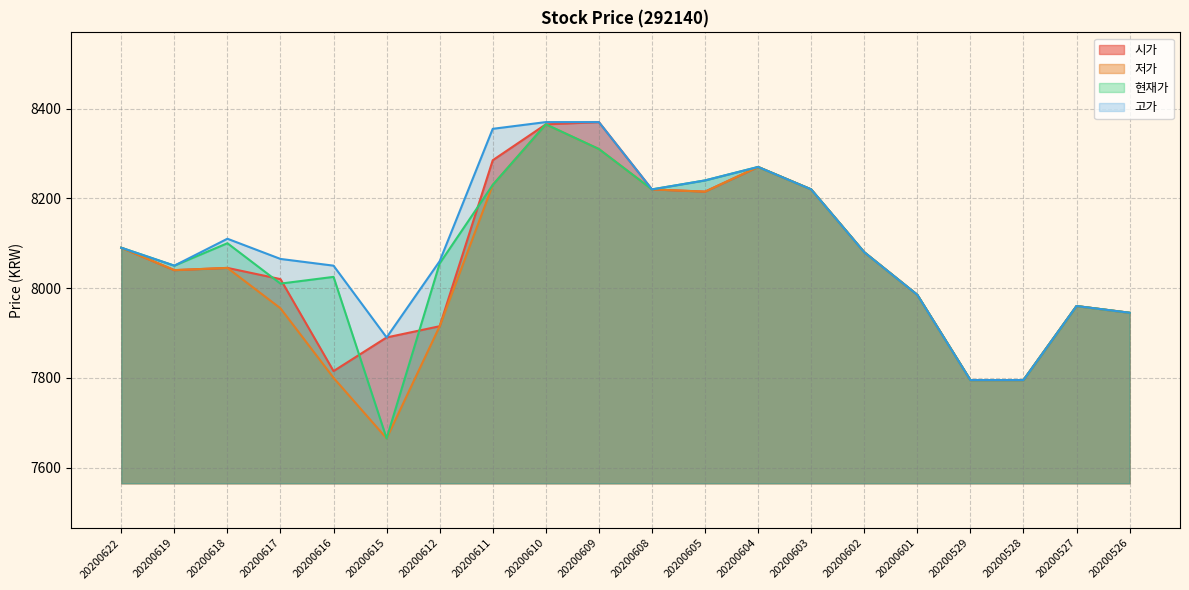

What is the difference between the second highest and second lowest values in the 시가 series?

570